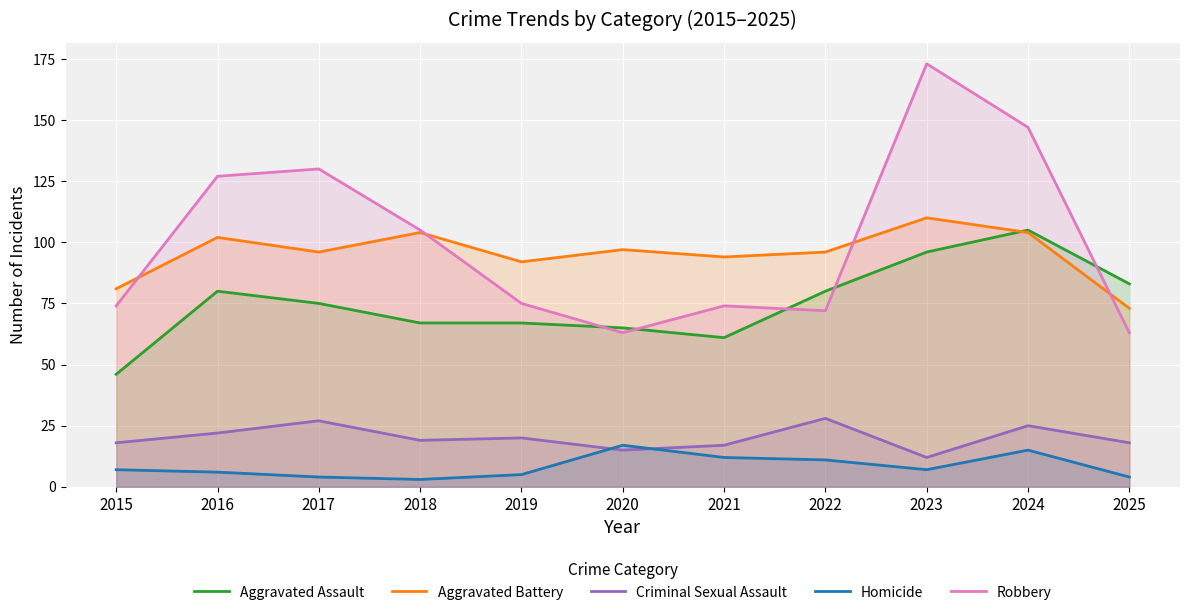

Rank the series by their maximum value, from highest to lowest.

Robbery, Aggravated Battery, Aggravated Assault, Criminal Sexual Assault, Homicide